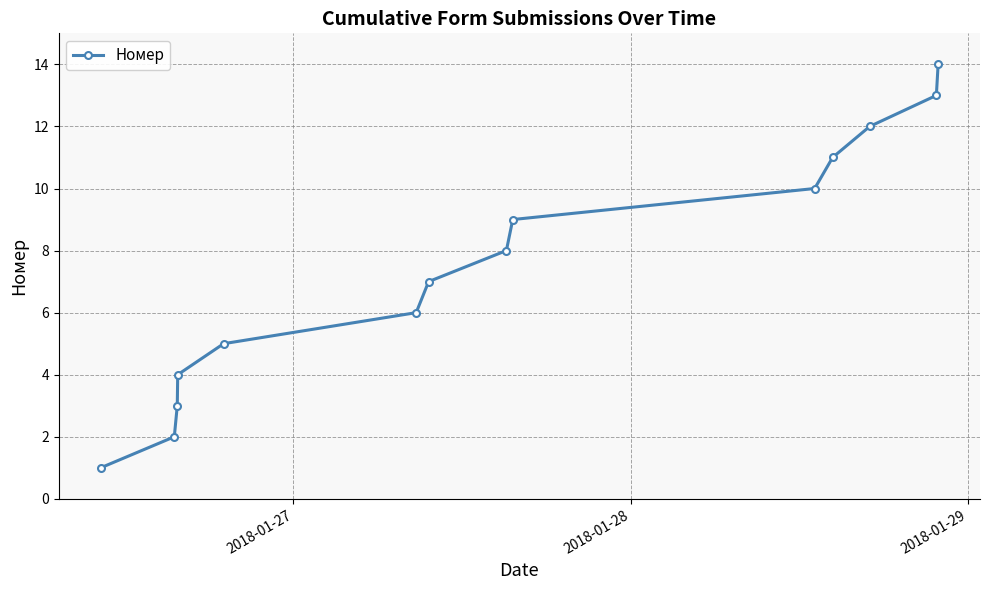

Count the number of data series in this chart.

1